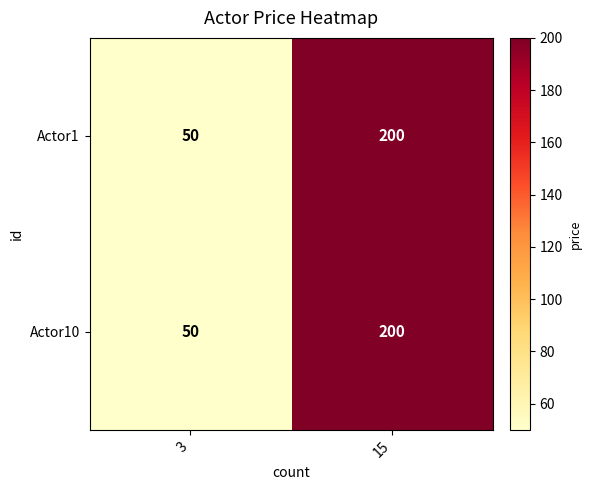

What is the average value of the Actor10 series?

125